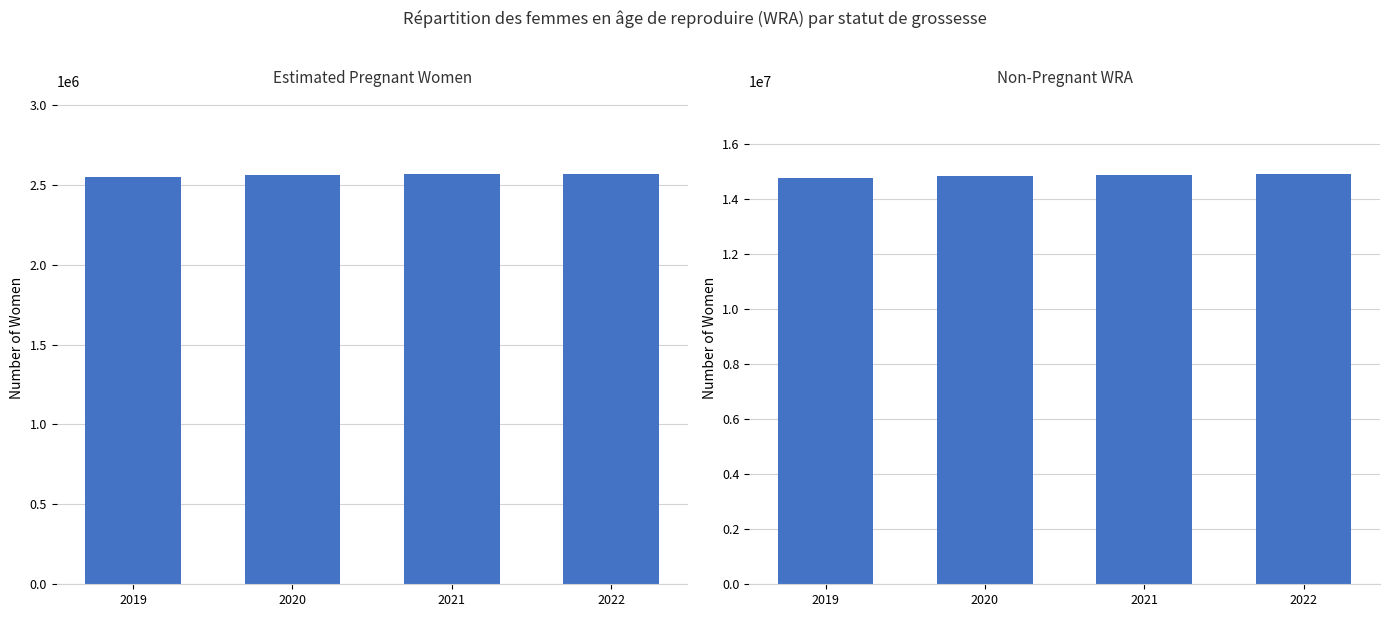

What is the difference between the highest and lowest values at 2020?

12259305.0